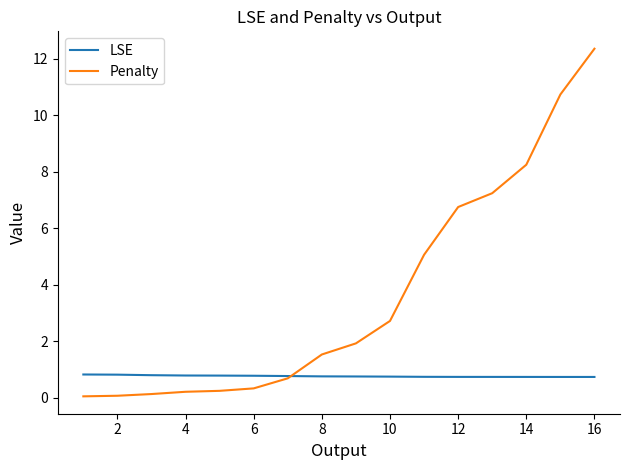

List the series in order of their overall mean, lowest first.

LSE, Penalty